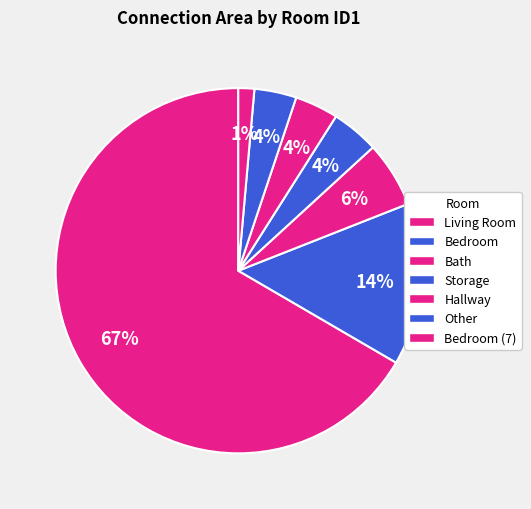

How many segments does this pie chart have?

7